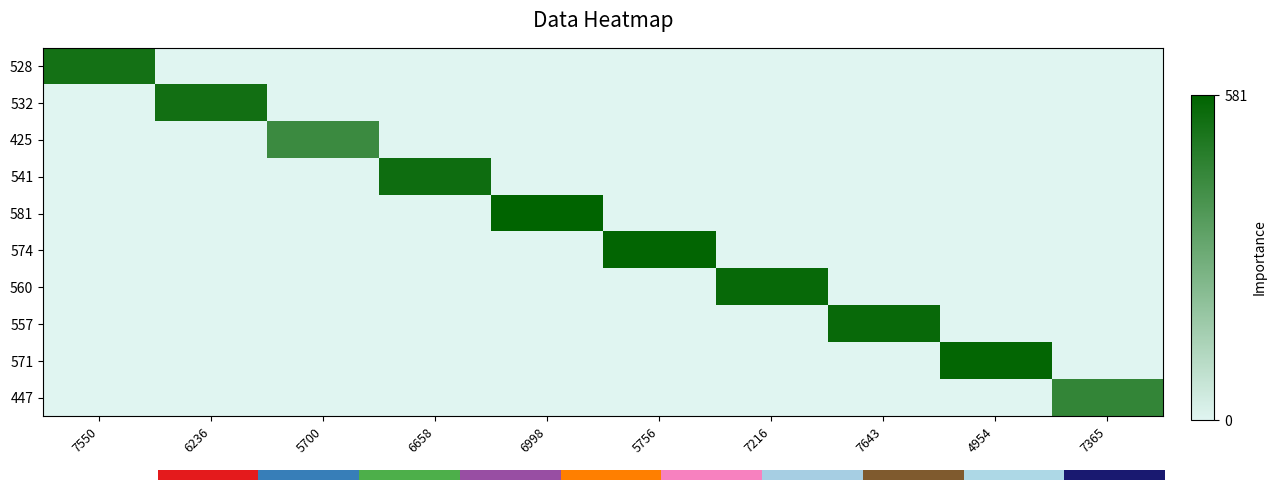

Rank the series by their maximum value, from lowest to highest.

425, 447, 528, 532, 541, 557, 560, 571, 574, 581